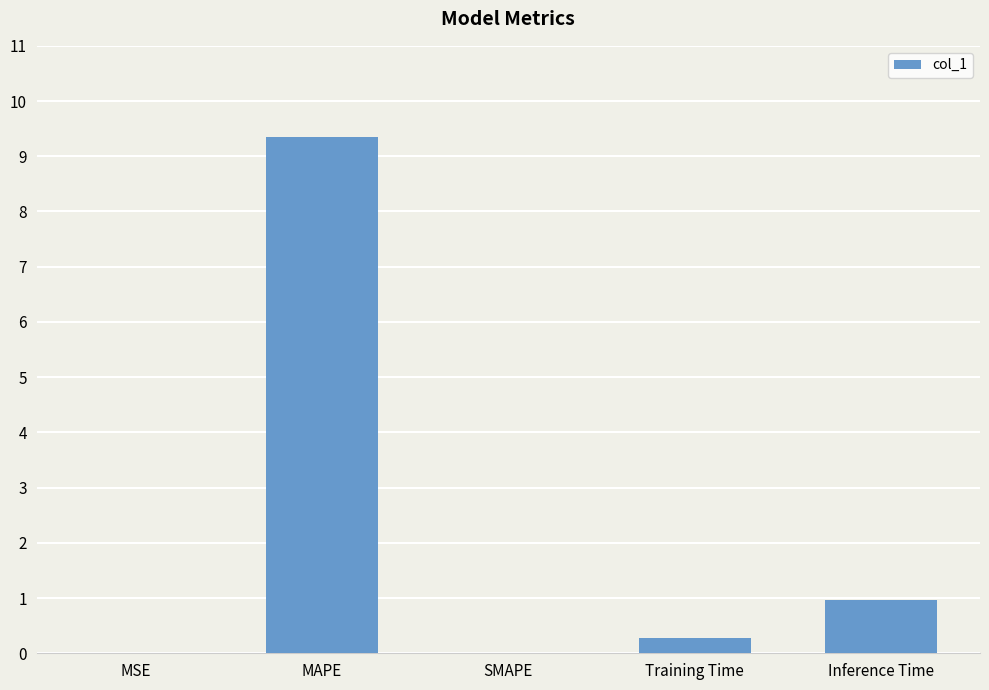

What is the sum of all values?

10.6